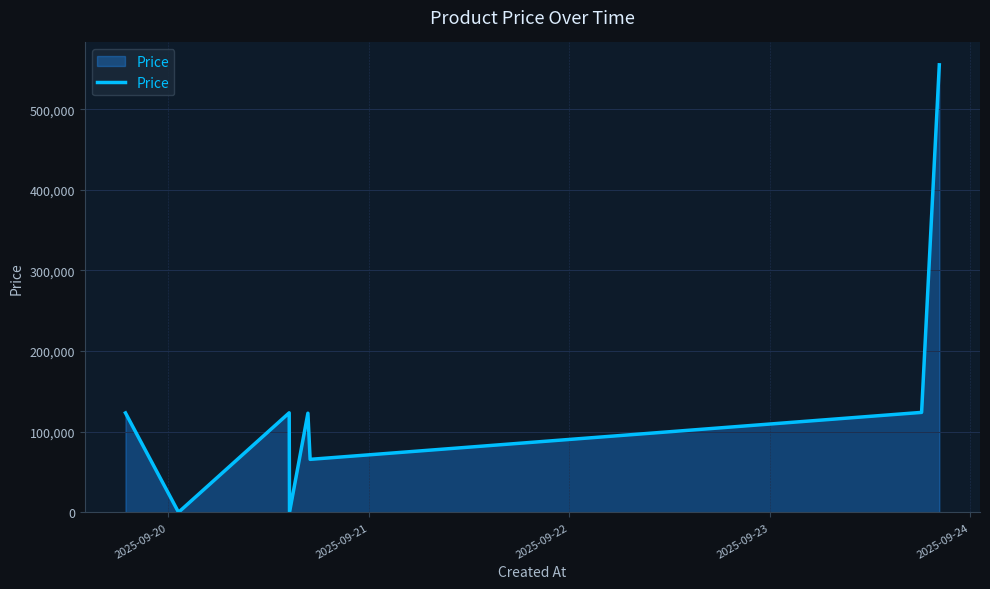

What is the difference between the maximum and minimum values?

554889